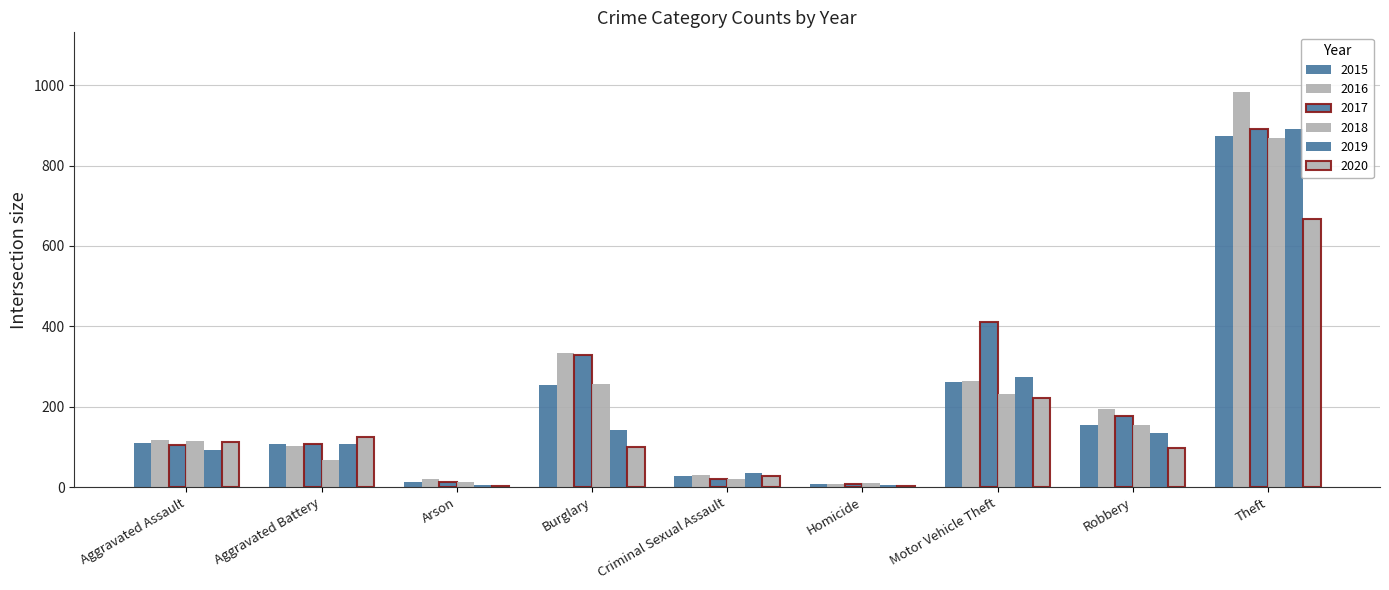

How many data points does each series have?

9